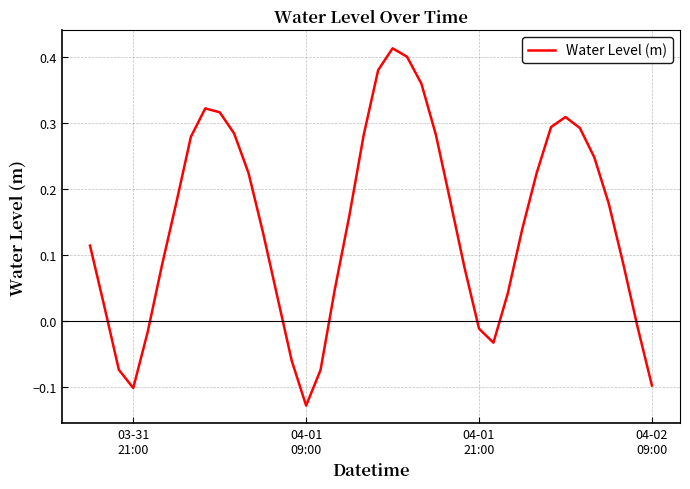

True or false: the data has more than 0 interior local peaks.

True